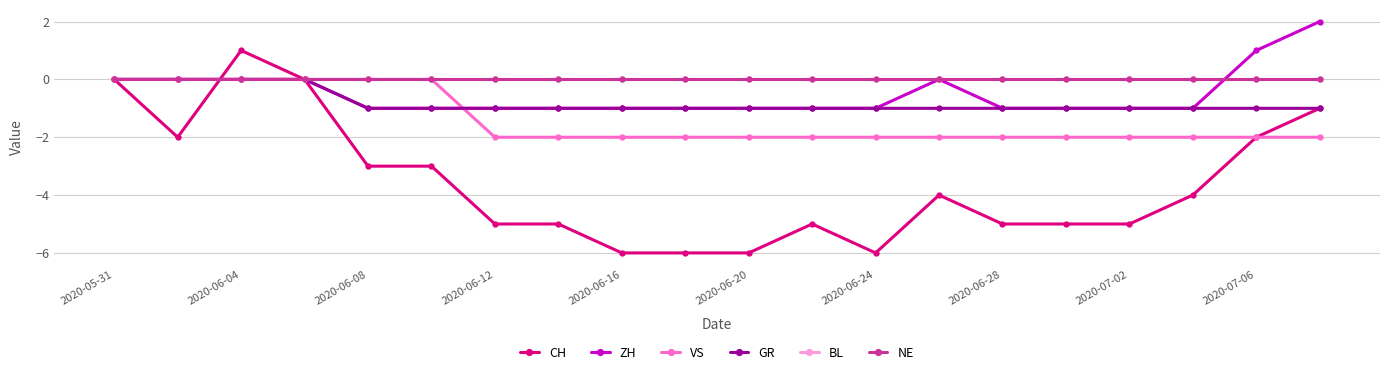

Is this an area chart (filled region under the line)?

No